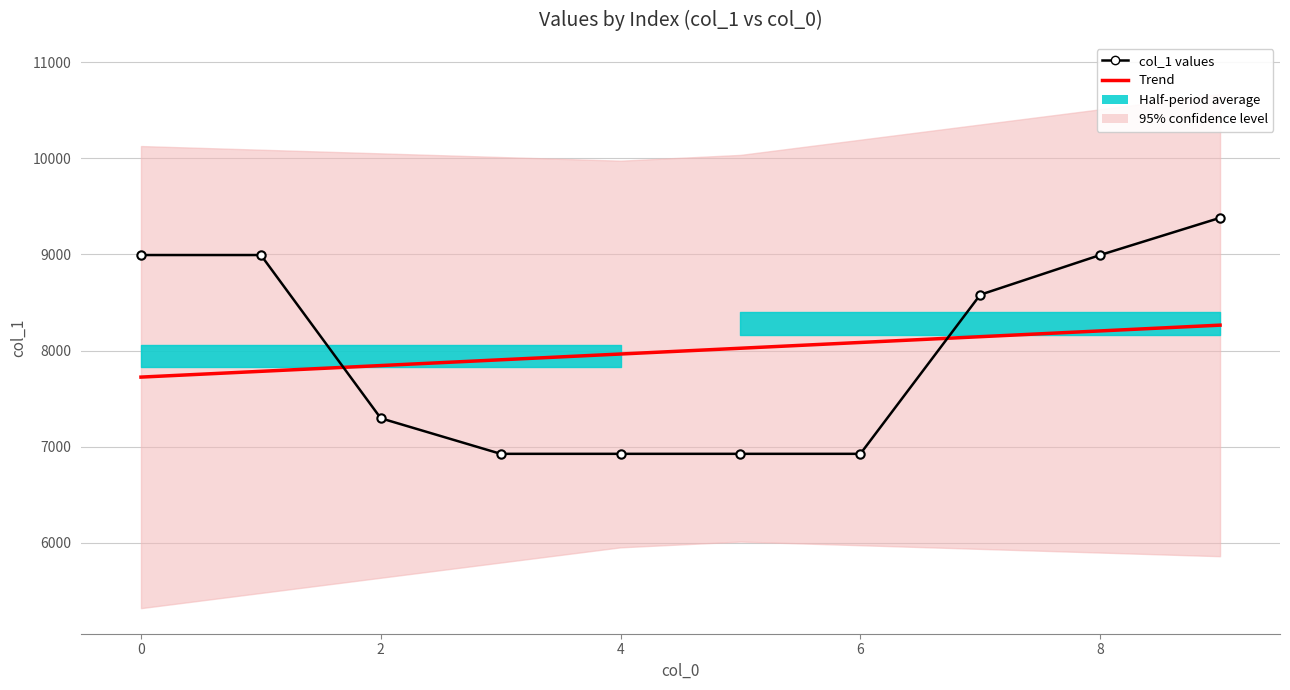

The col_1 values series shows 8994.0 at 0. True or false?

True